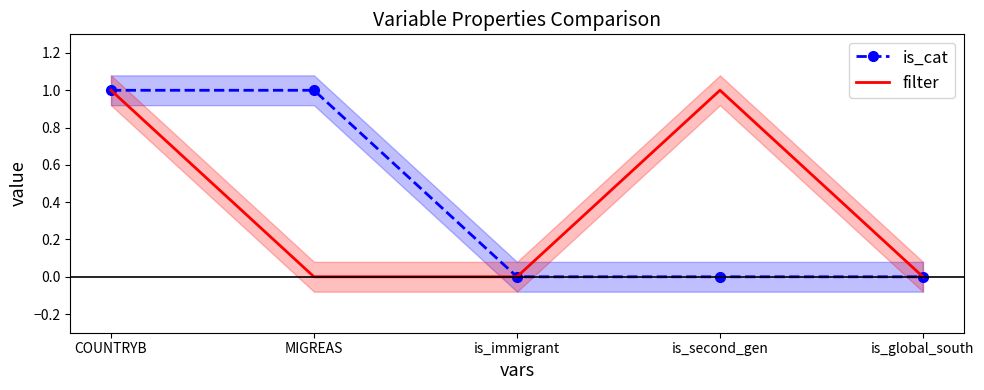

True or false: filter and is_cat cross at least once.

False